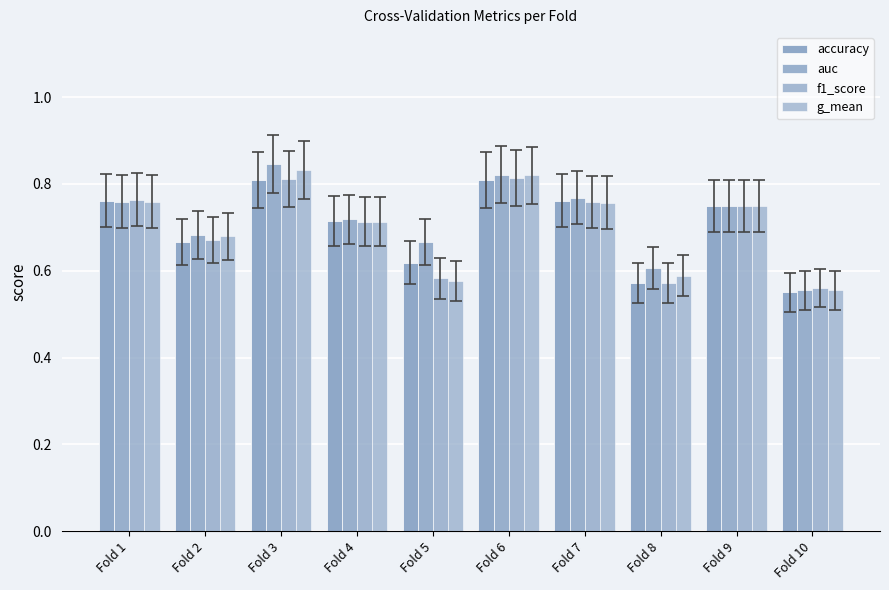

How many distinct data groups are displayed?

4